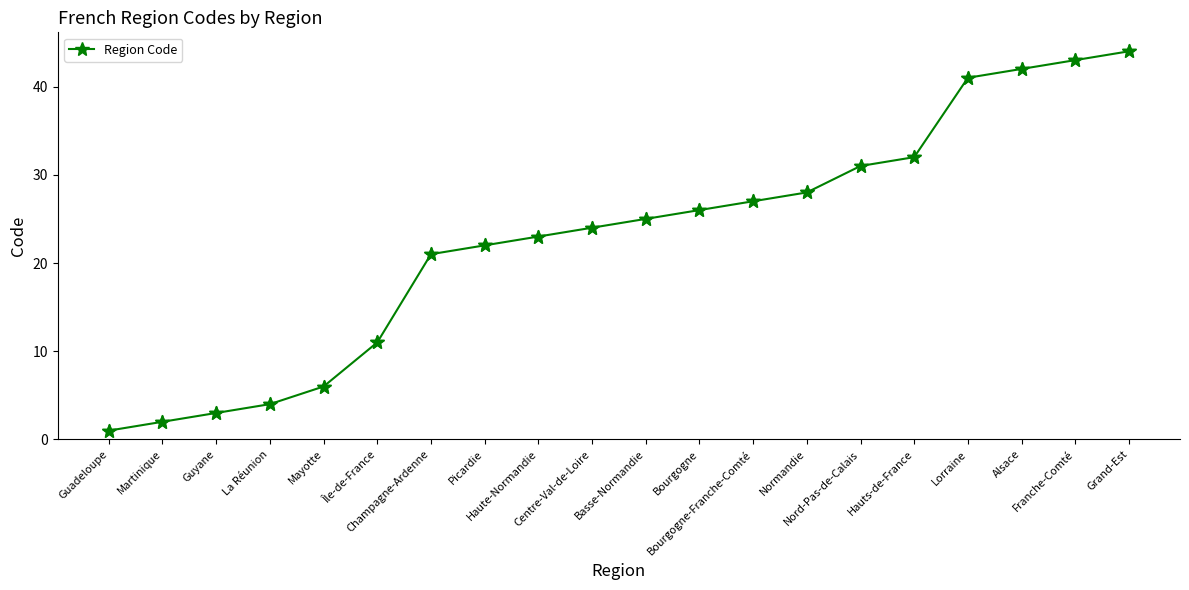

What is the change in value from Martinique to Guyane?

+1